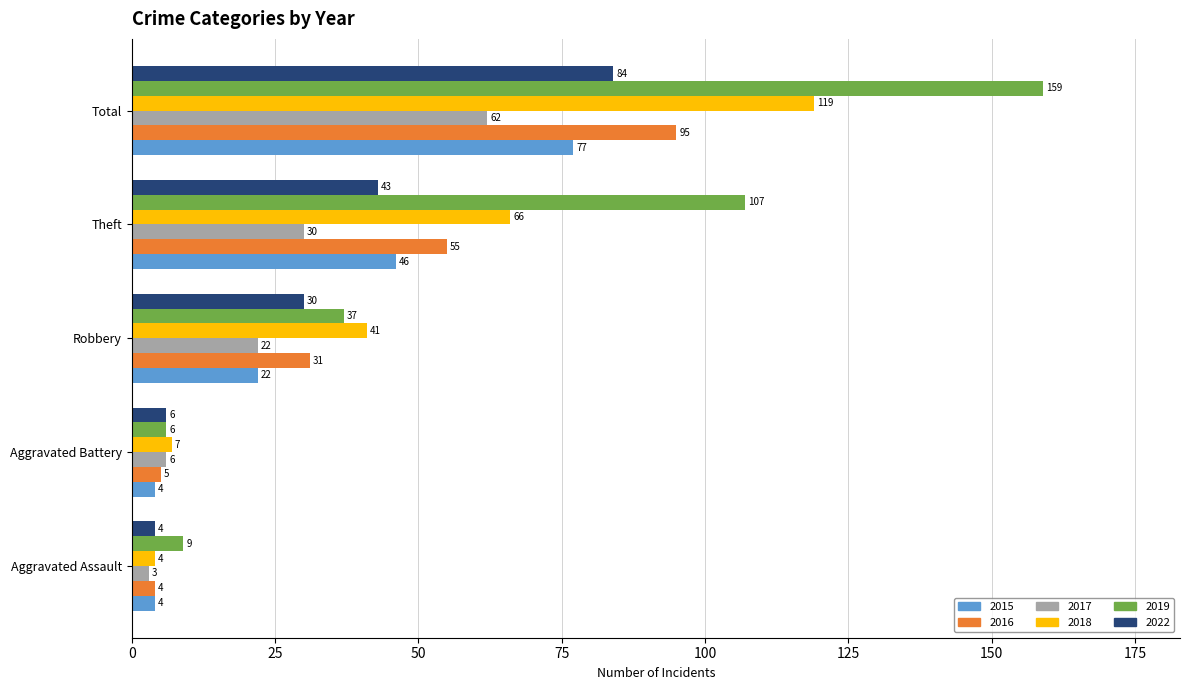

True or false: 2022 has a value of 147 at Total.

False